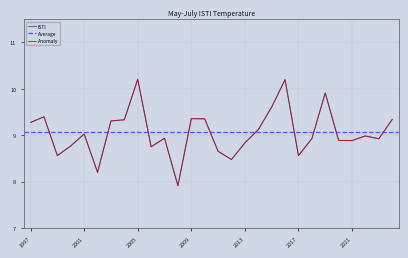

Reading left to right, what are all the values shown in this chart?

ISTI: 1997=9.3	1998=9.4	1999=8.6	2000=8.8	2001=9.0	2002=8.2	2003=9.3	2004=9.3	2005=10.2	2006=8.8	2007=8.9	2008=7.9	2009=9.4	2010=9.4	2011=8.7	2012=8.5	2013=8.8	2014=9.1	2015=9.6	2016=10.2	2017=8.6	2018=8.9	2019=9.9	2020=8.9	2021=8.9	2022=9.0	2023=8.9	2024=9.3
Anomaly: 1997=9.3	1998=9.4	1999=8.6	2000=8.8	2001=9.0	2002=8.2	2003=9.3	2004=9.3	2005=10.2	2006=8.8	2007=8.9	2008=7.9	2009=9.4	2010=9.4	2011=8.7	2012=8.5	2013=8.8	2014=9.1	2015=9.6	2016=10.2	2017=8.6	2018=8.9	2019=9.9	2020=8.9	2021=8.9	2022=9.0	2023=8.9	2024=9.3